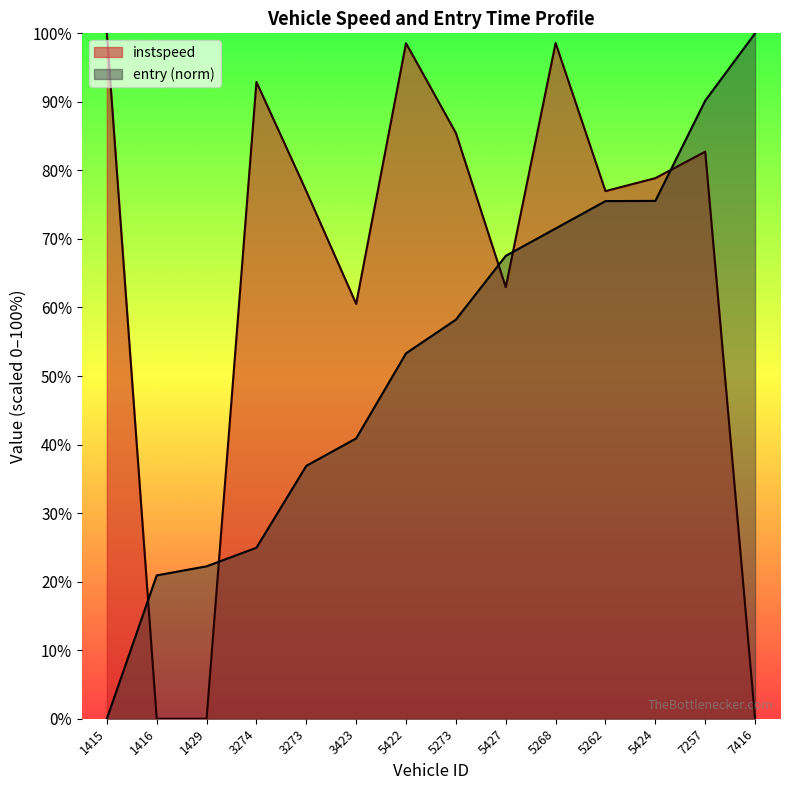

What are all the series names shown in the legend?

instspeed, entry (norm)